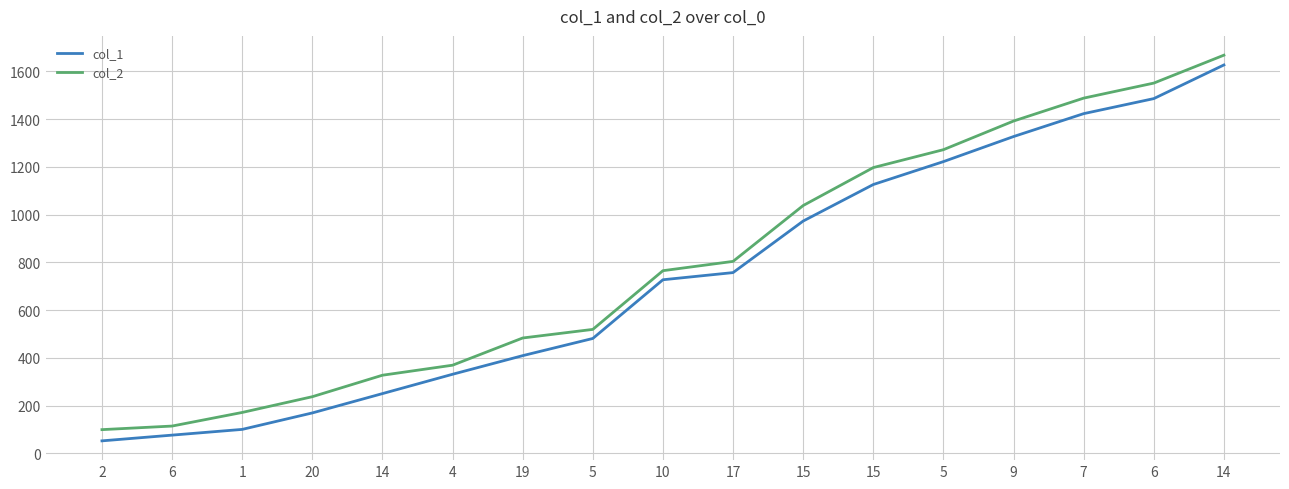

How many lines are shown in the chart?

2